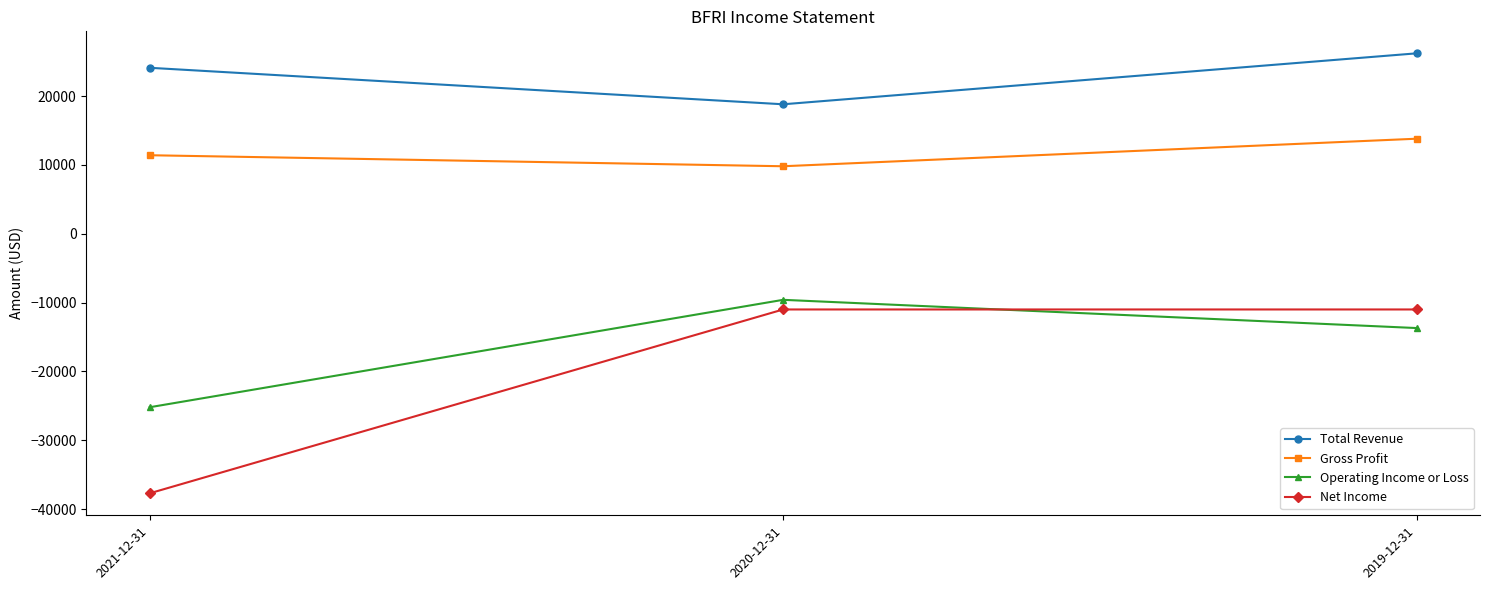

At how many categories does at least one series exceed 23335?

2